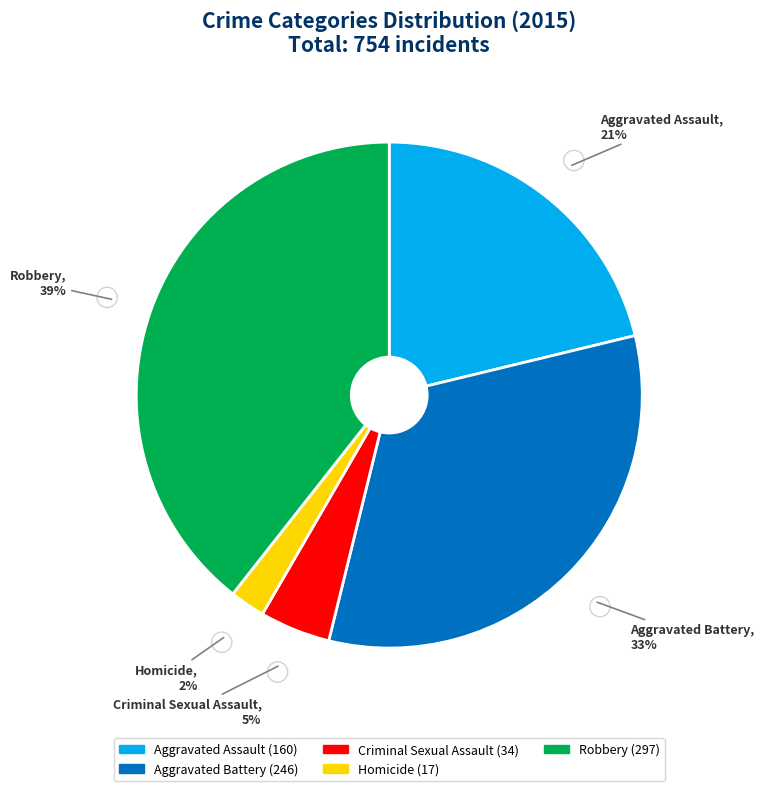

To the nearest percent, what is the difference between the largest and smallest slice percentages?

37%